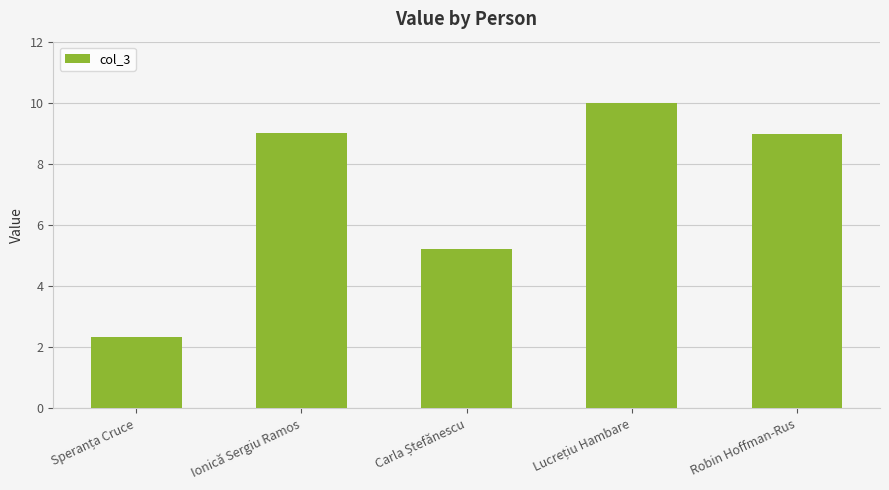

How many series are shown in this chart?

1